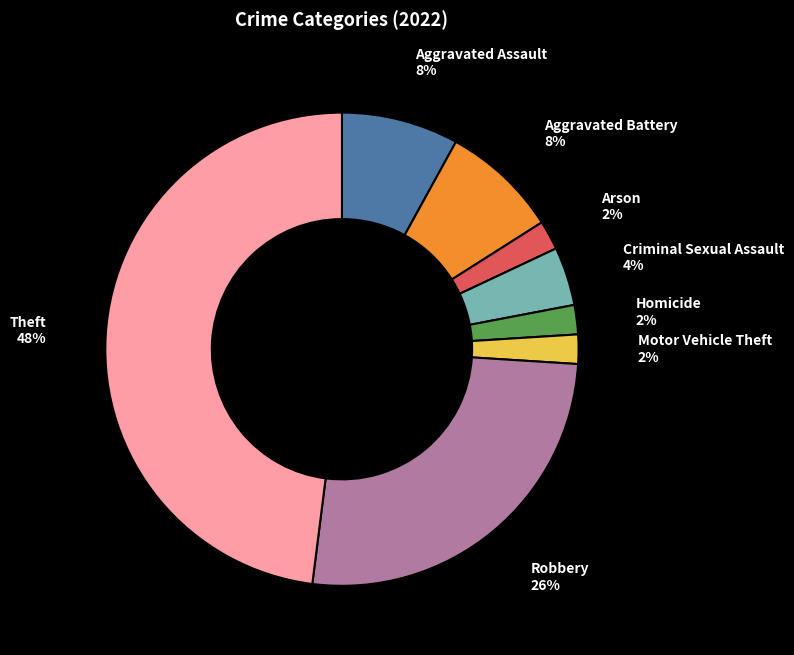

What is the largest slice in the pie chart?

Theft